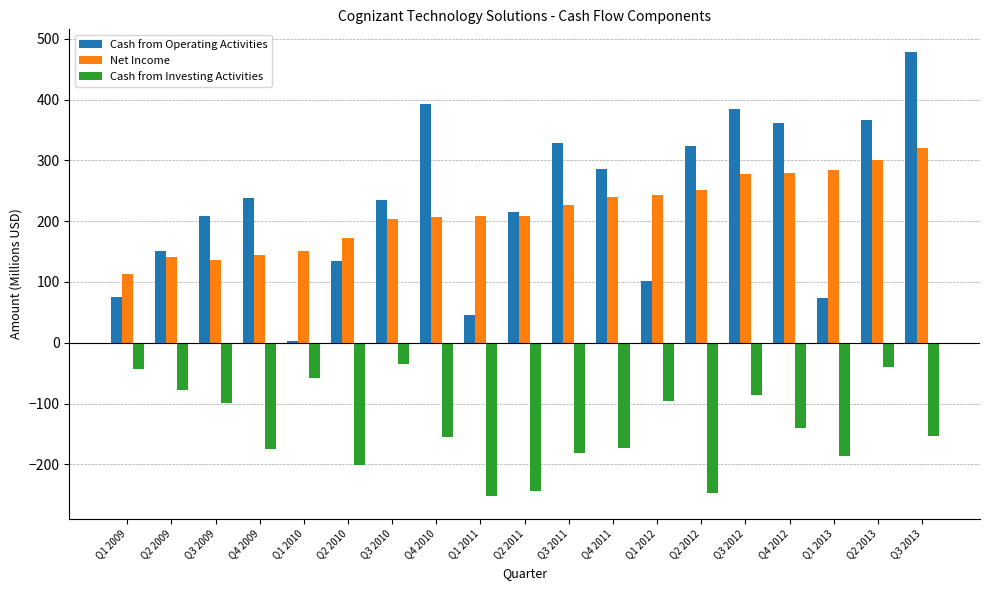

What is the sum of the Net Income values at Q3 2012 and Q1 2009?

390.0